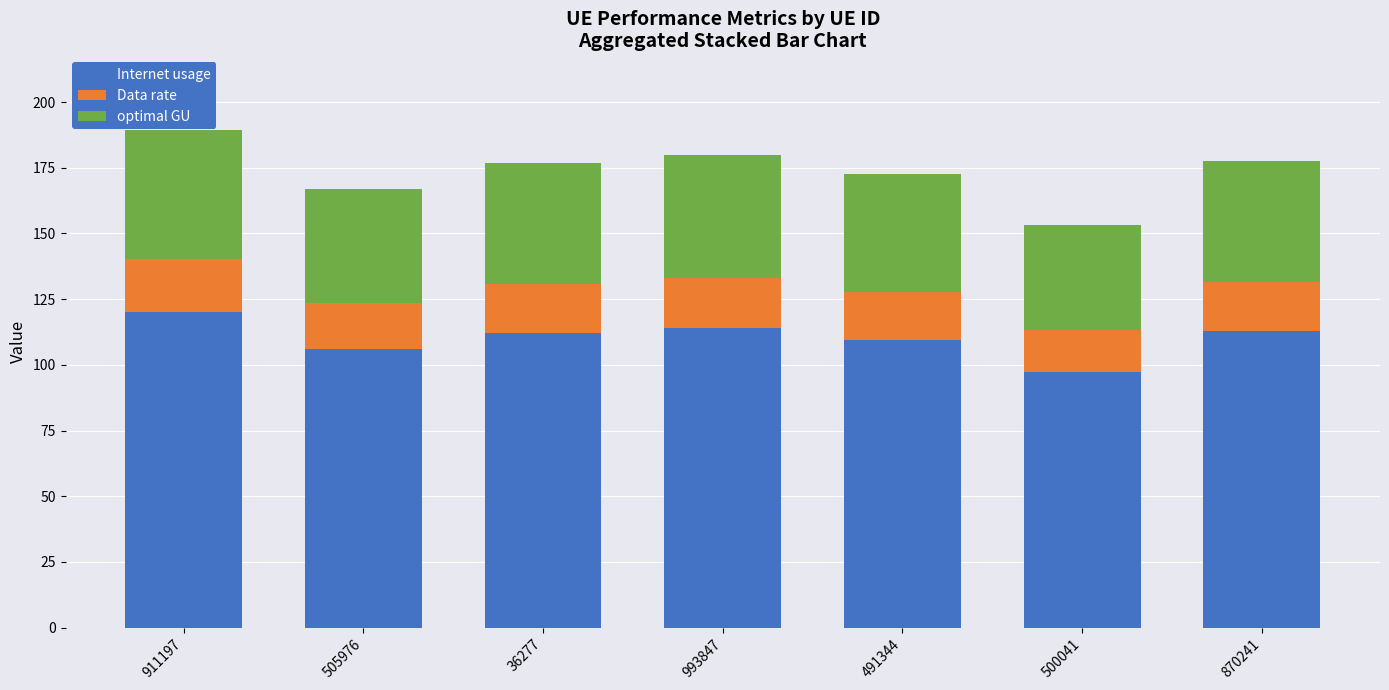

What is the highest value of the Internet usage series?

120.3